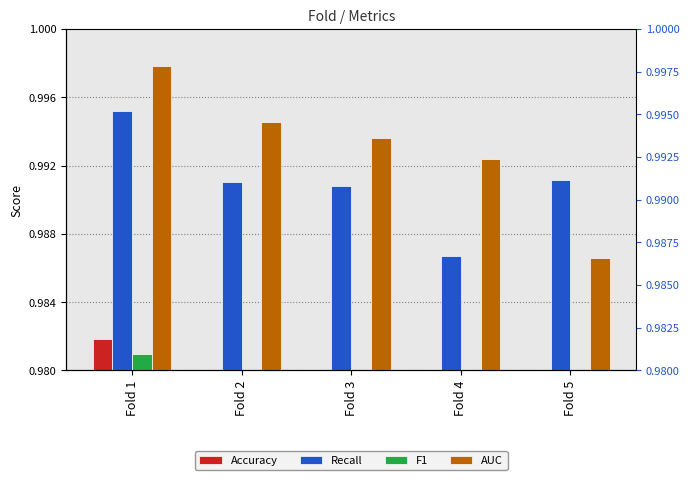

What is the sum of all Recall values?

5.0